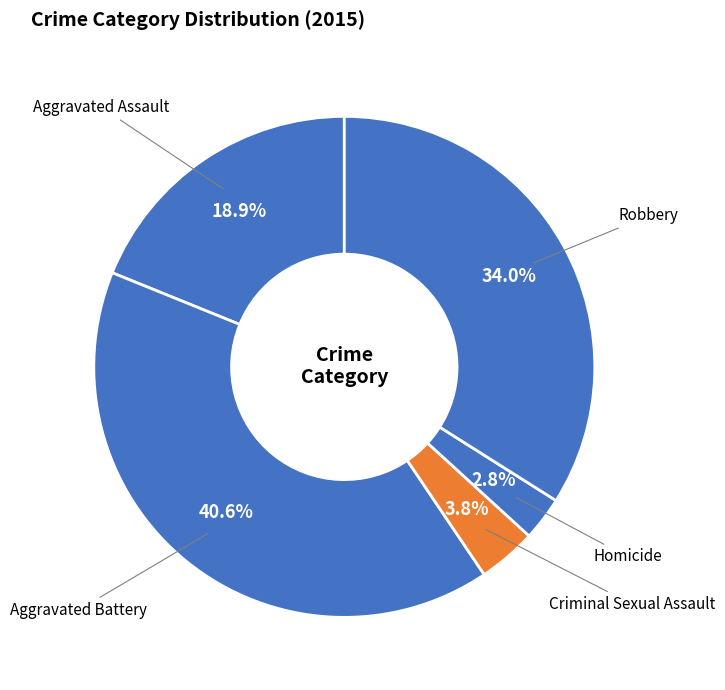

To the nearest percent, what is the combined percentage of Aggravated Assault and Aggravated Battery?

59%